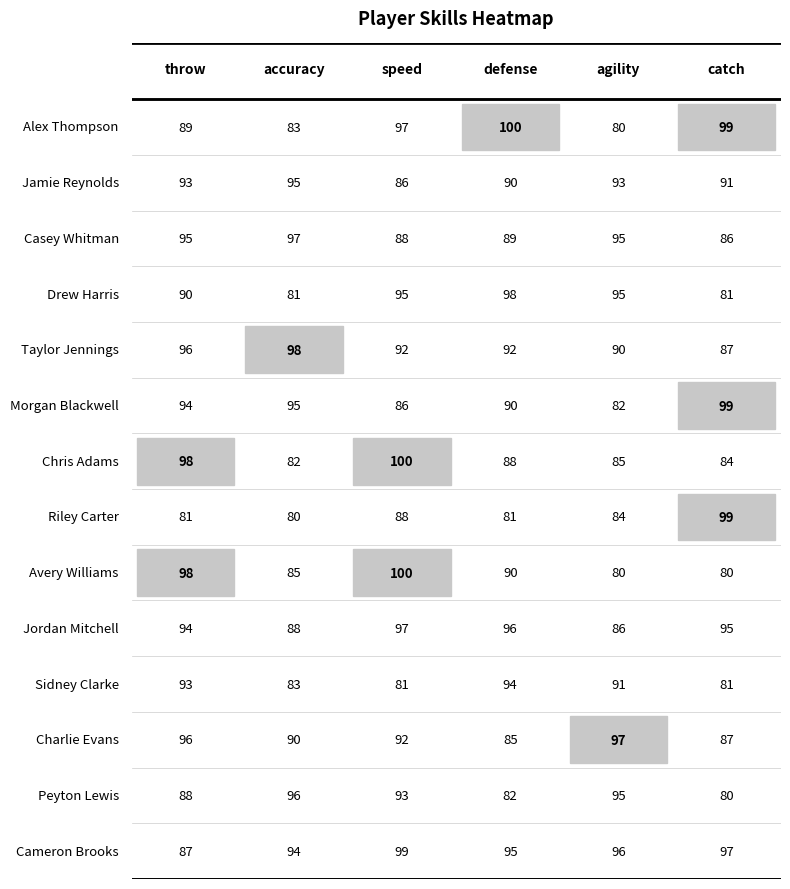

Is it true that Alex Thompson equals 21 at speed?

False